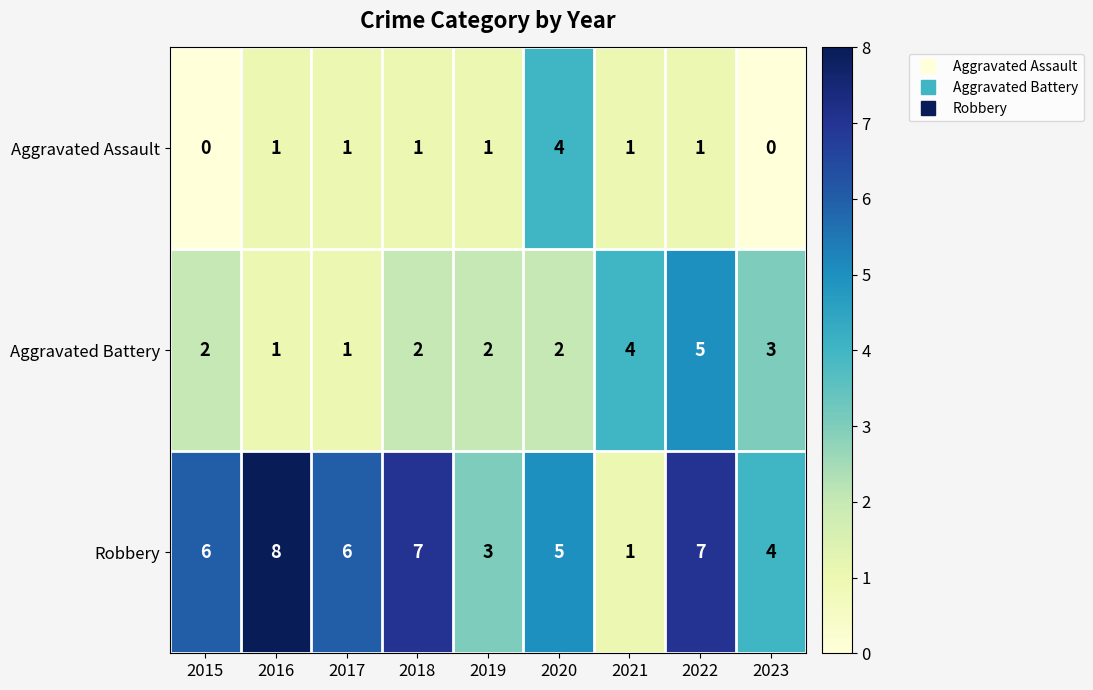

True or false: Aggravated Battery has a value of 4 at 2021.

True